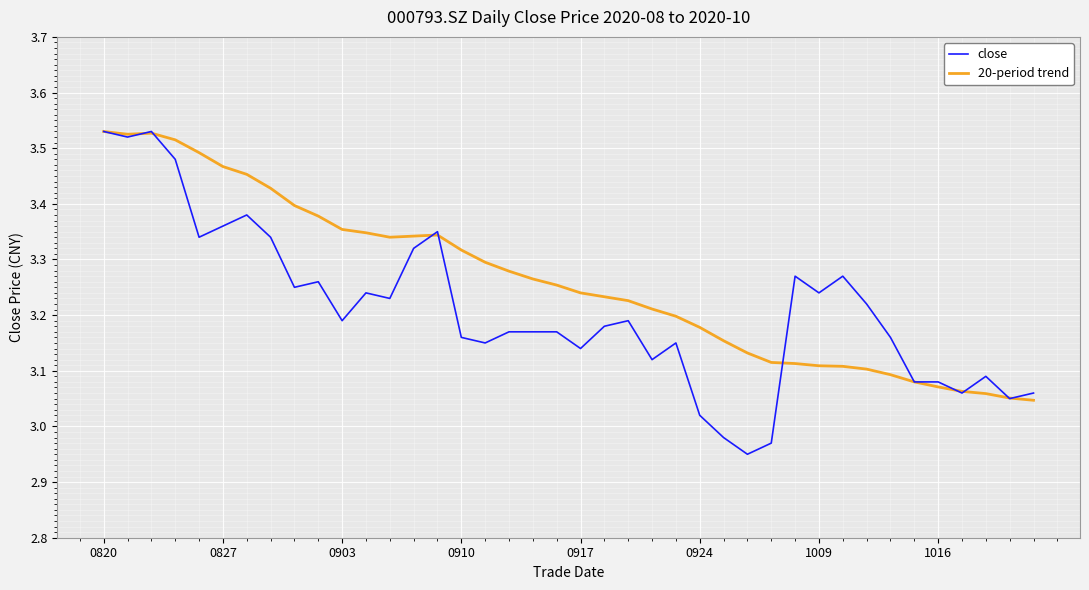

After their last crossing, which series has the higher values: close or 20-period trend?

close